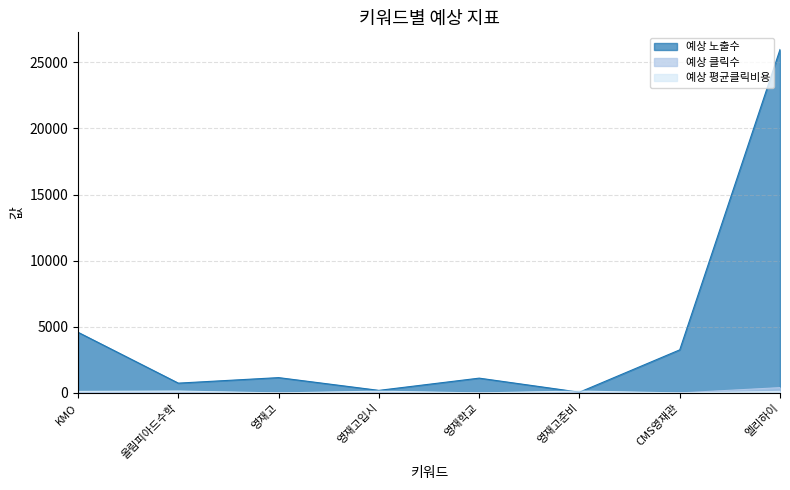

Is it true that 예상 평균클릭비용 equals 83 at 영재학교?

False